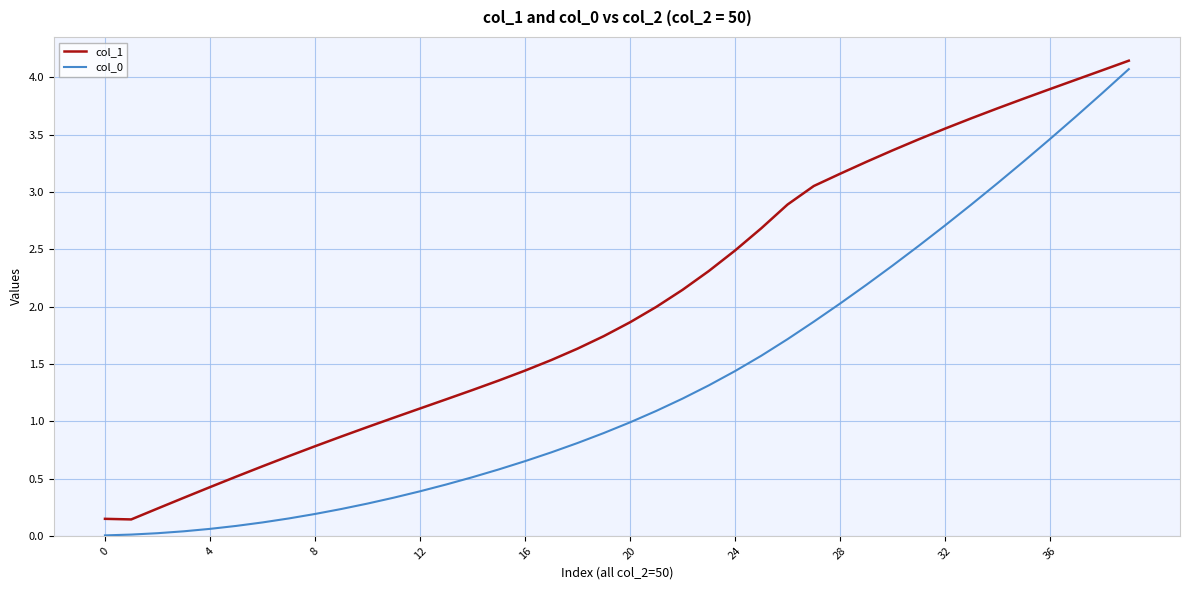

What is the difference between the maximum and minimum values in the col_1 series?

4.0